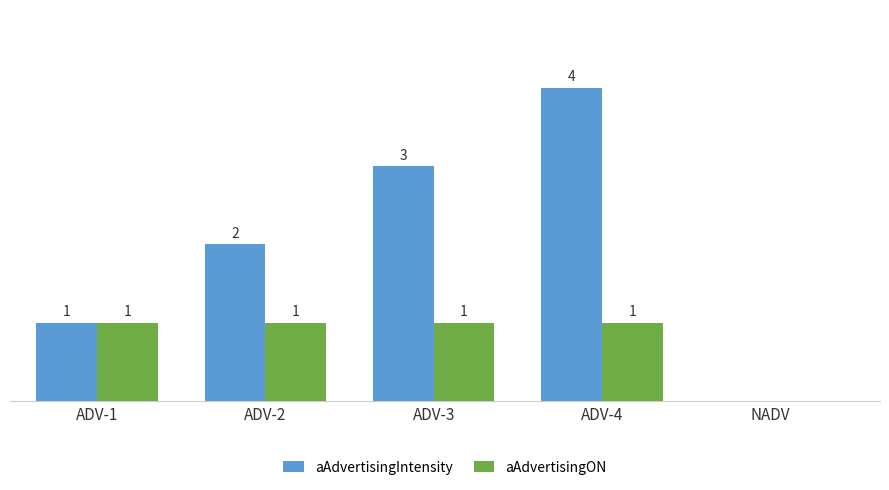

Which label corresponds to the largest value in the chart?

ADV-4